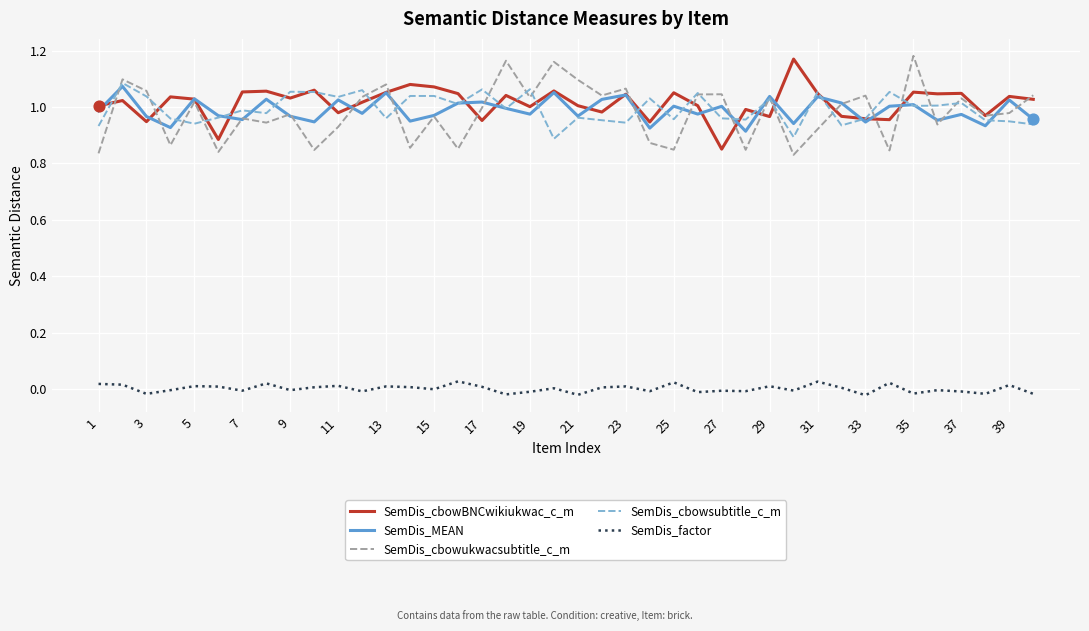

True or false: SemDis_cbowBNCwikiukwac_c_m and SemDis_factor intersect in this chart.

False